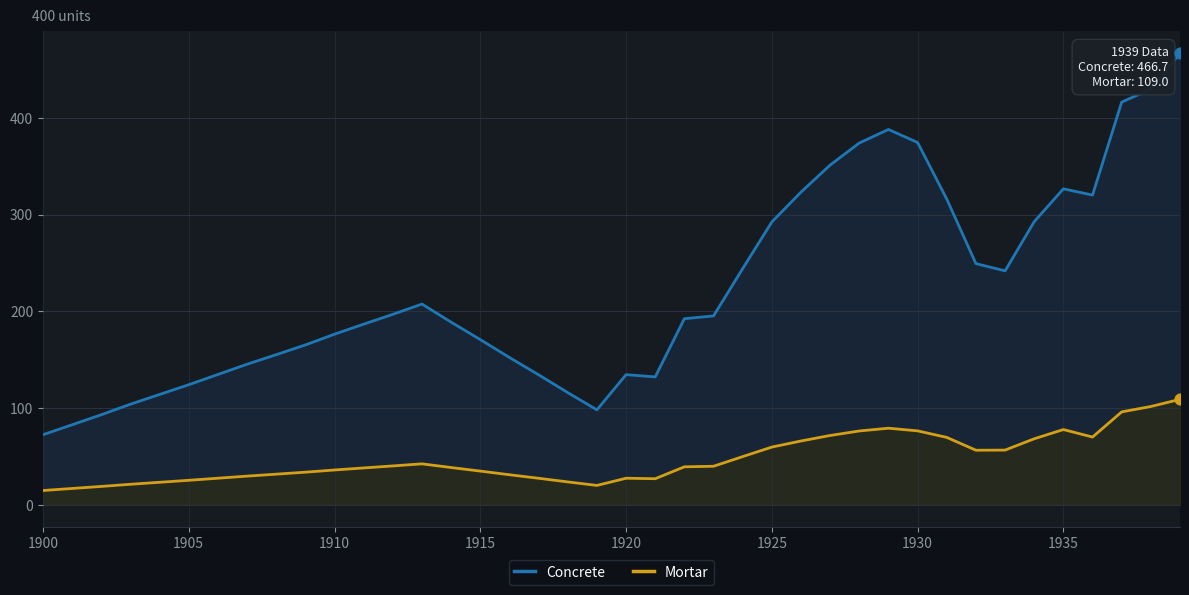

Which series reaches the maximum Y coordinate?

Concrete